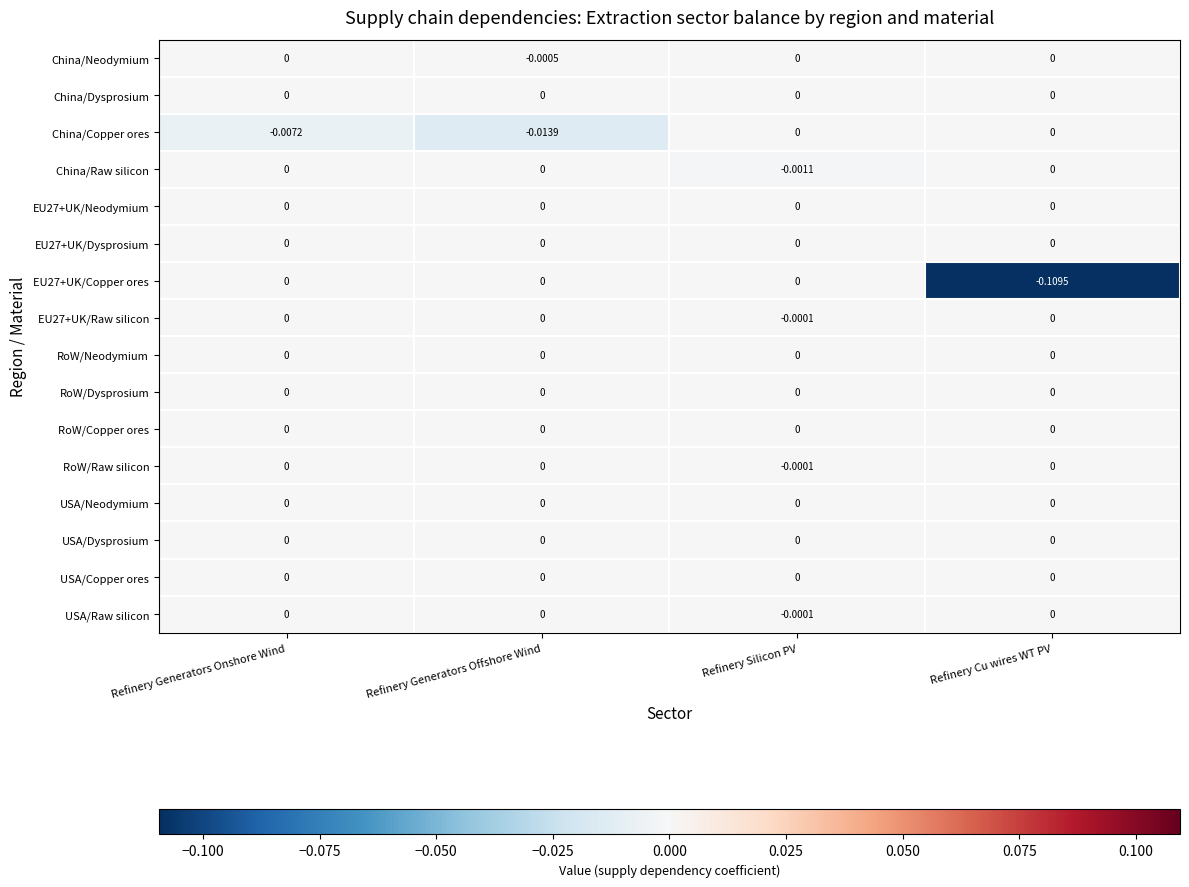

How many categories are shown in the chart?

4